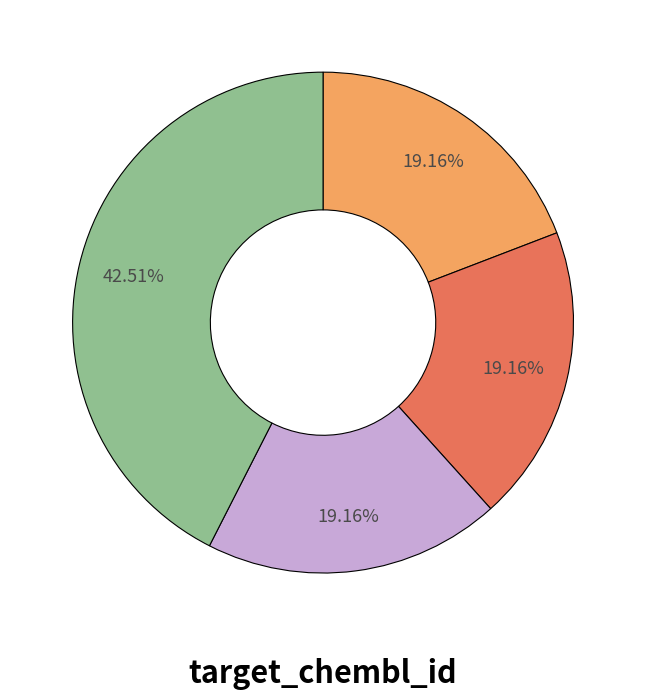

Is there any slice that represents more than half of the pie?

No